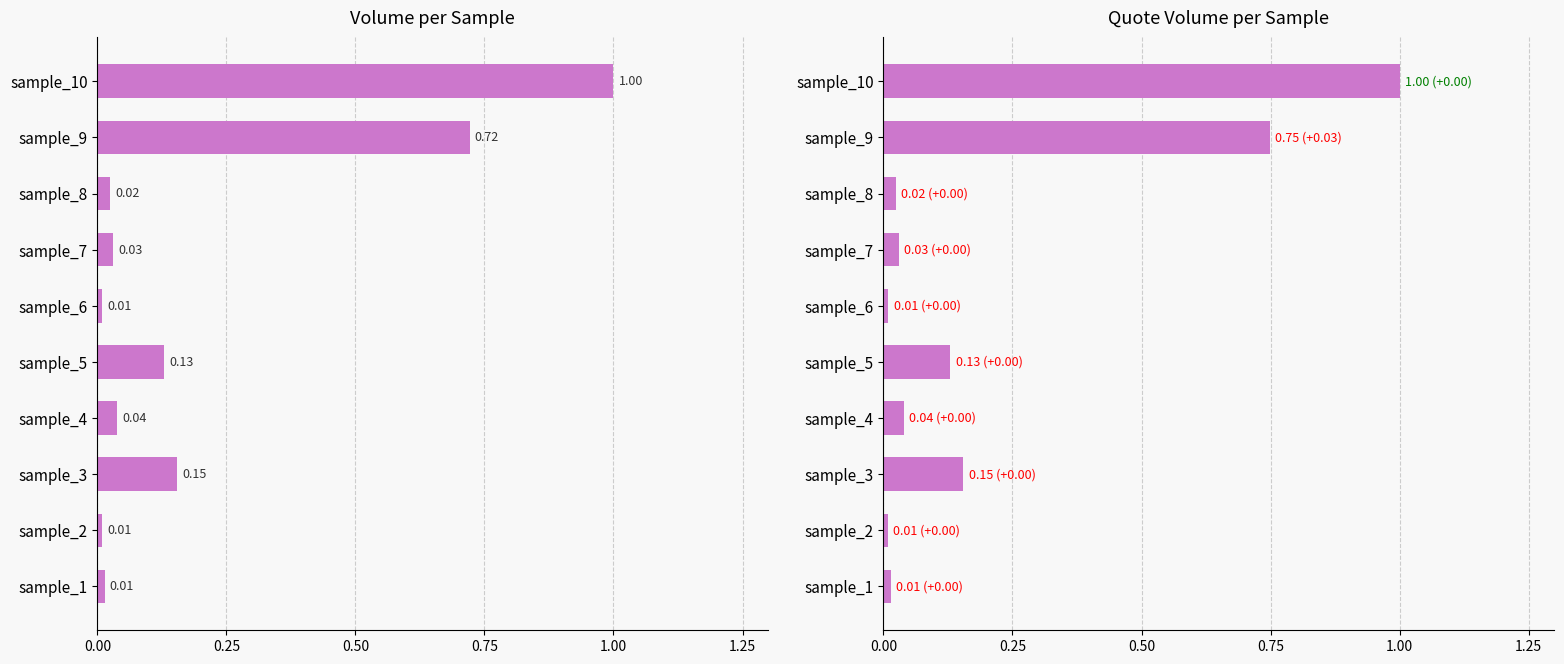

True or false: volume has a value of 0.4 at sample_9.

False